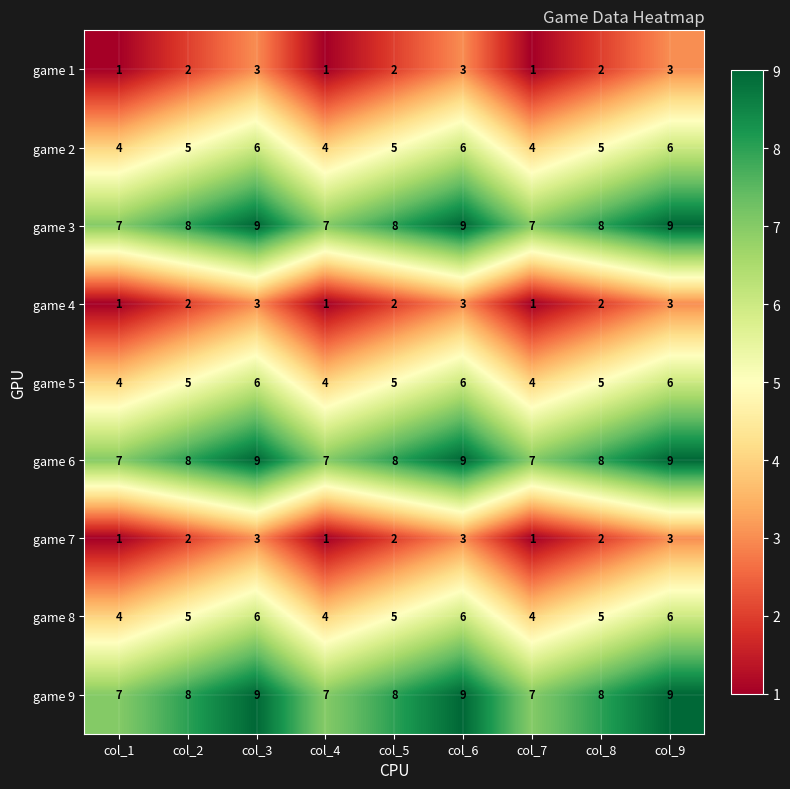

What is the sum of all game 8 values?

45